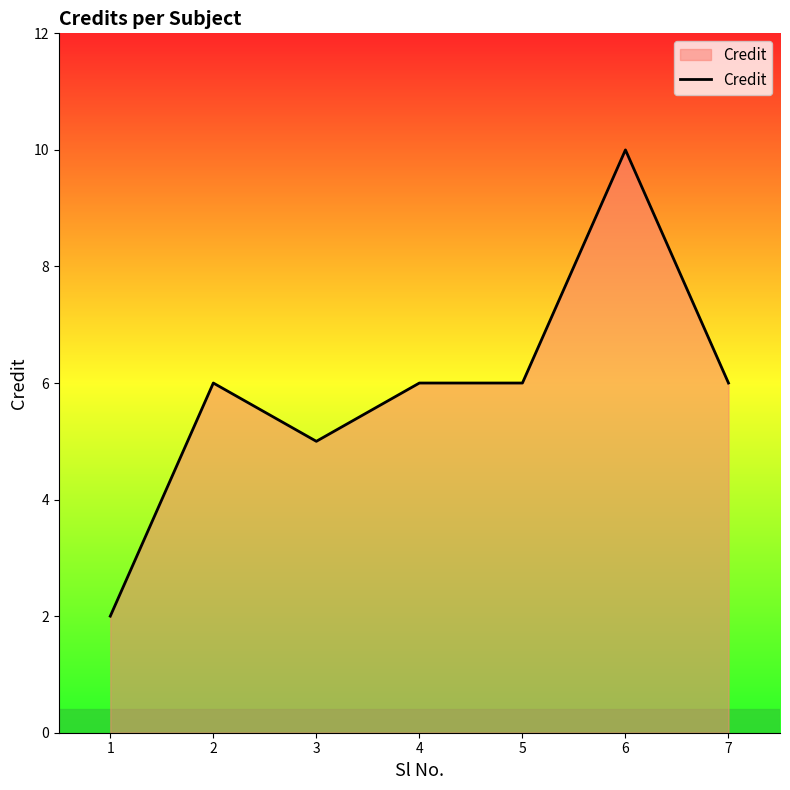

At which category does the data reach its first local valley?

3